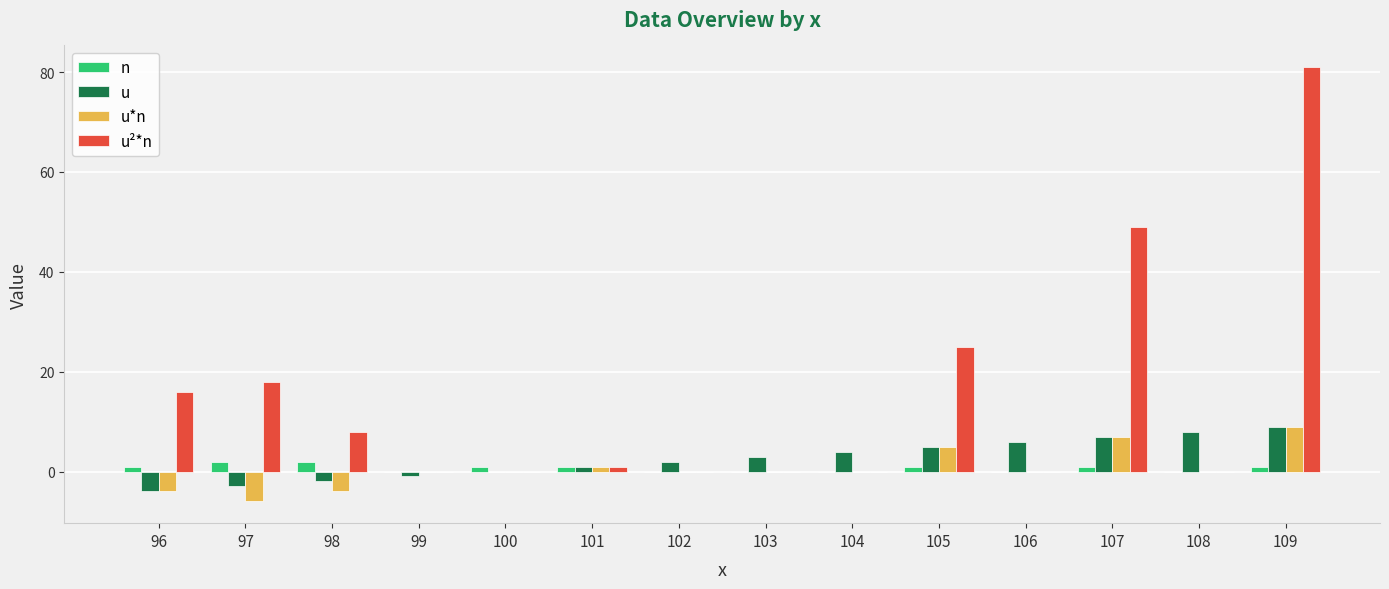

What is the highest value of the u series?

9